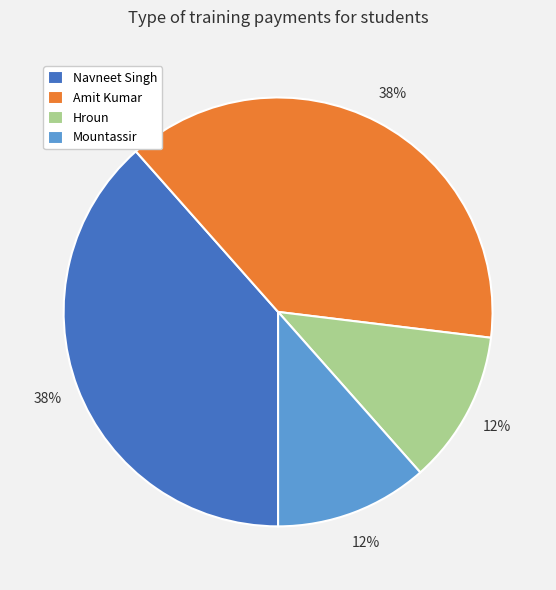

True or false: Hroun accounts for 19% of the total.

False